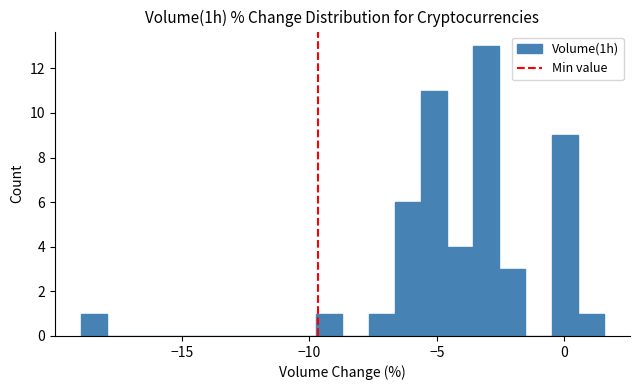

Around what value on the x-axis is the tallest bar? Give the approximate position of its centre, as read against the axis.

-3.0